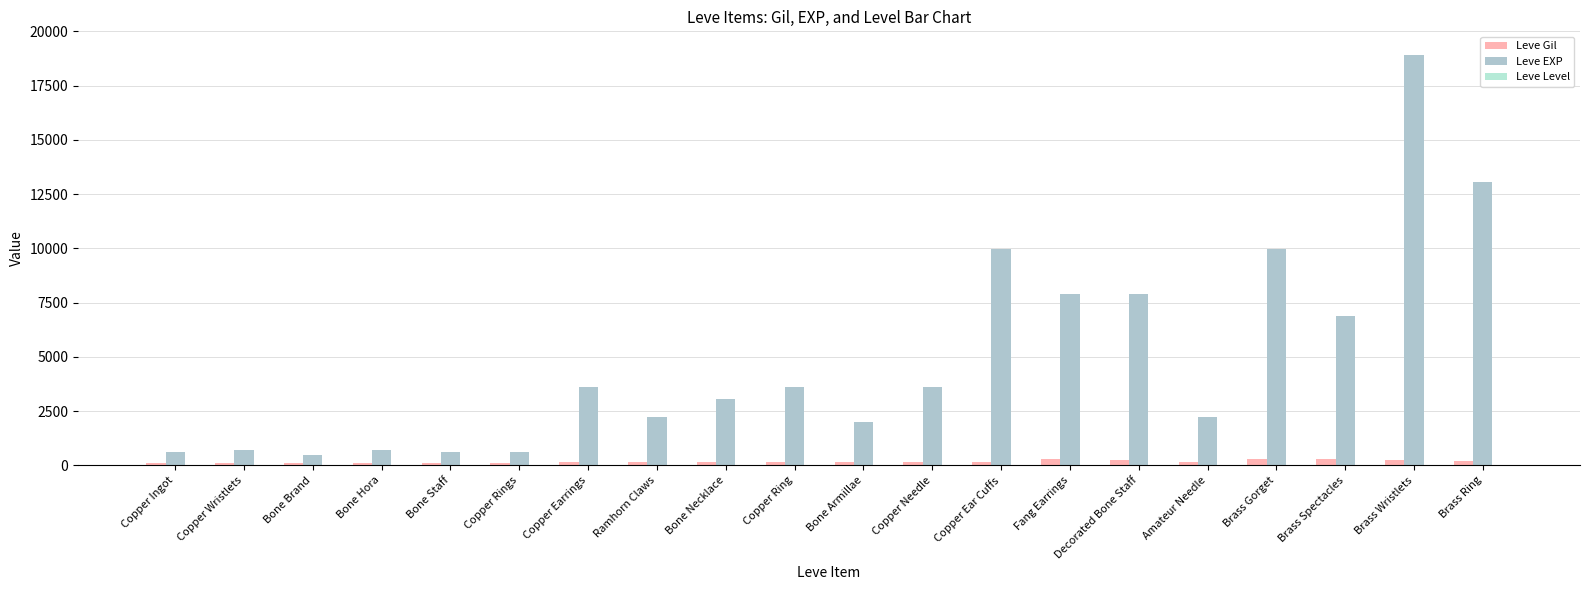

Which series has the largest total across all categories?

Leve EXP